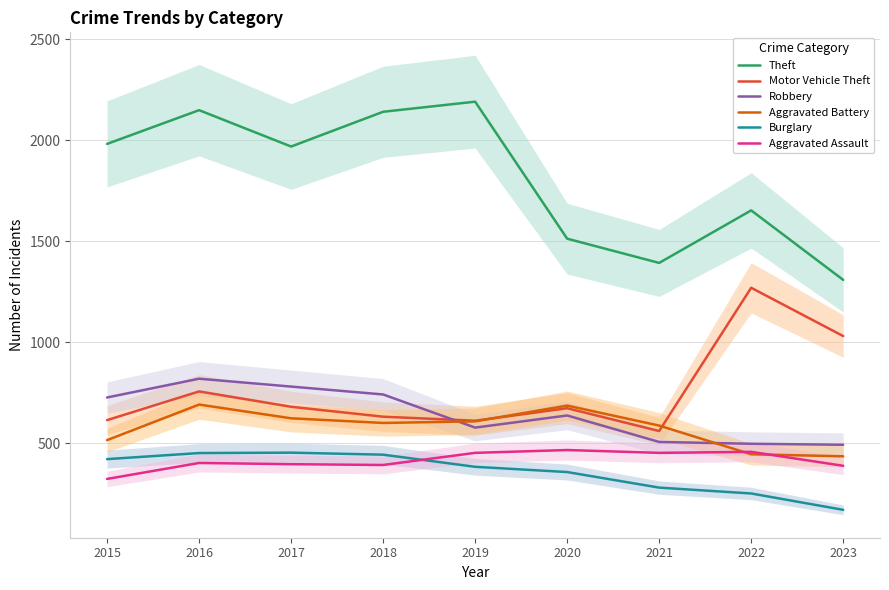

True or false: Motor Vehicle Theft and Theft cross at least once.

False